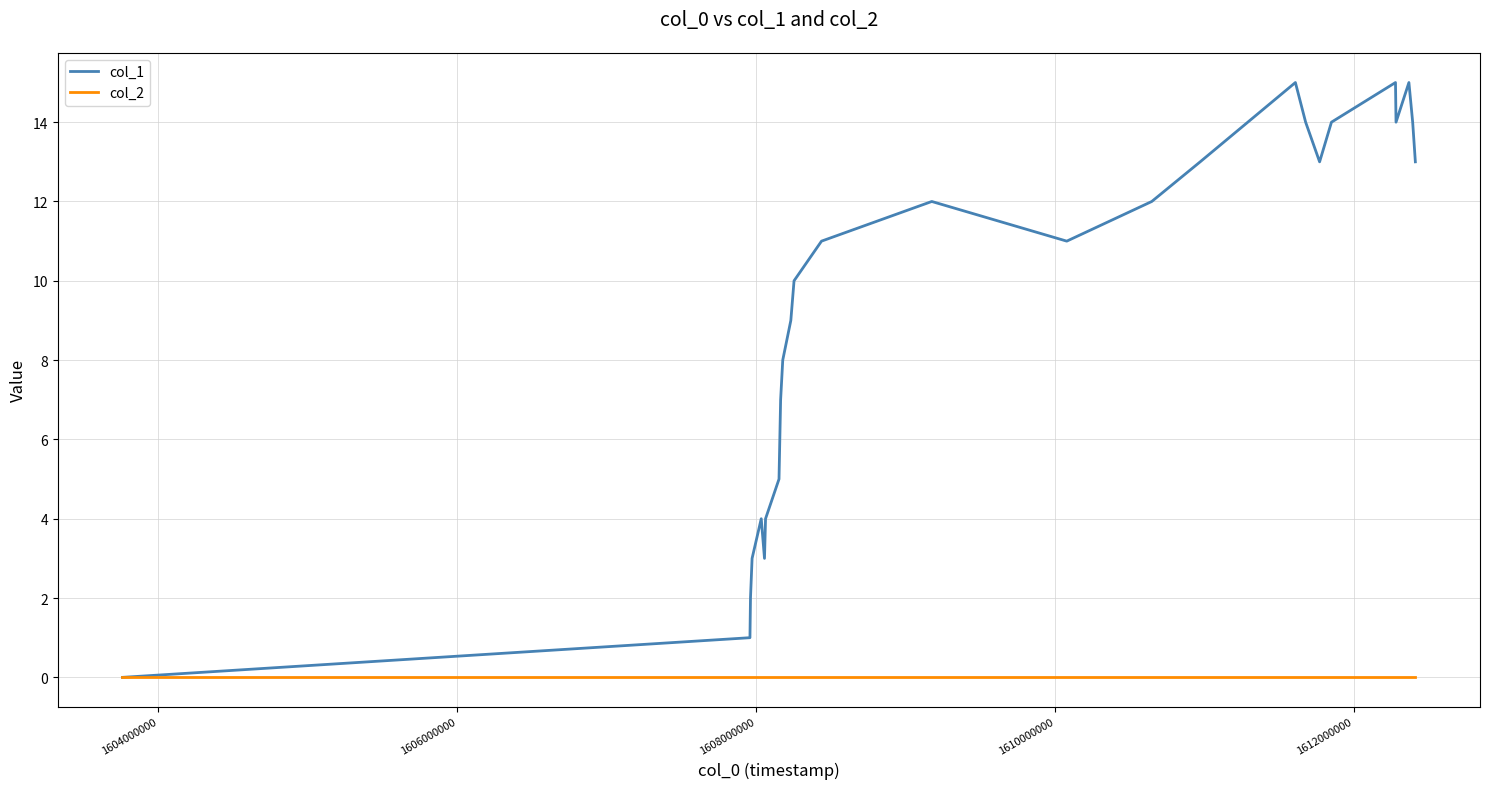

List the series in order of their peak value, highest first.

col_1, col_2